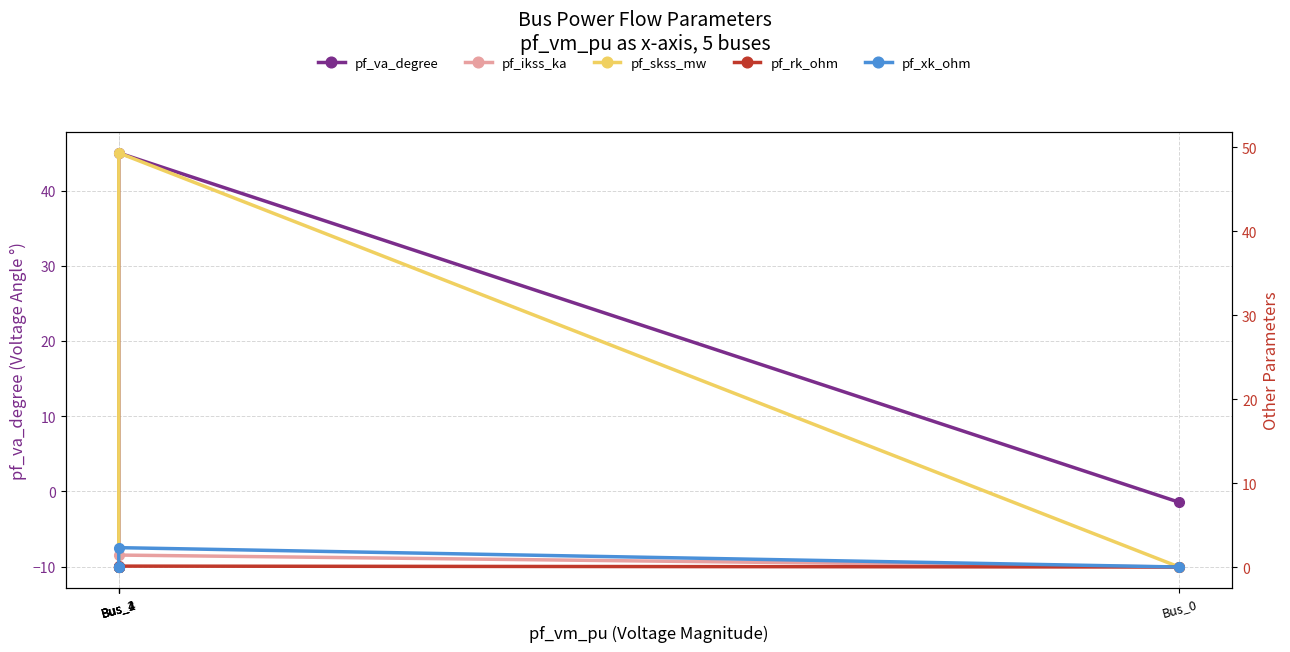

What is the difference between the pf_skss_mw values at Bus_0 and Bus_1?

49.3